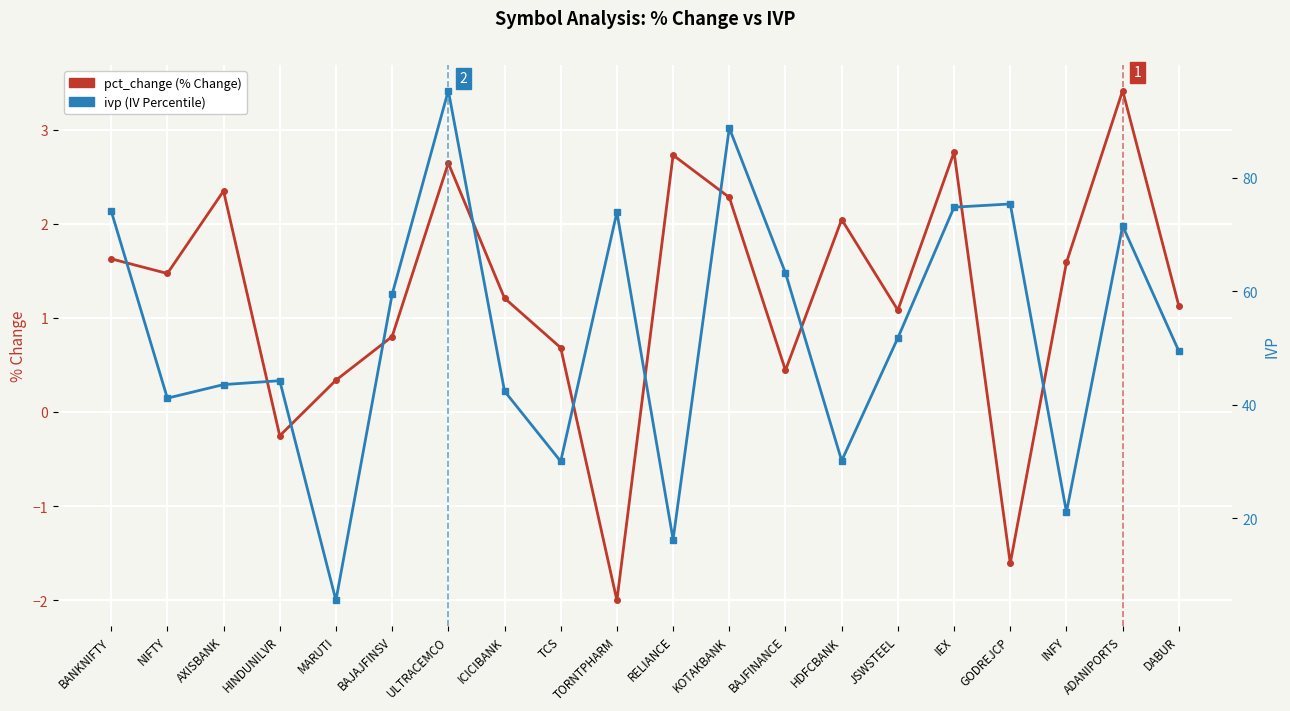

True or false: pct_change and ivp cross at least once.

False